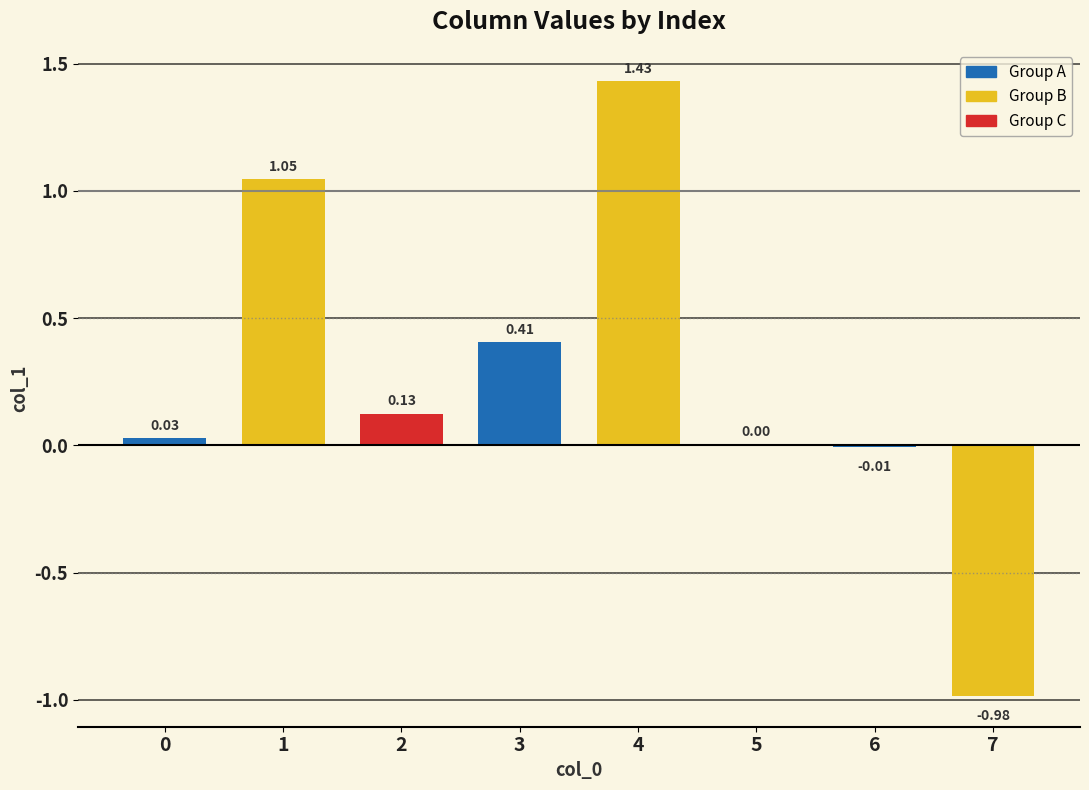

What is the sum of all values?

2.1